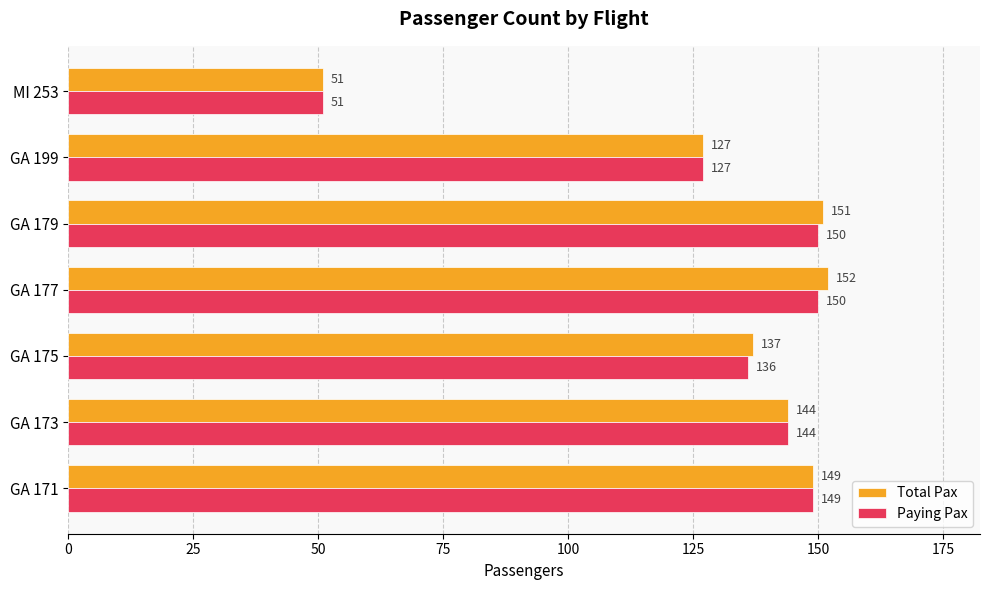

Is it true that Total Pax equals 71 at GA 199?

False